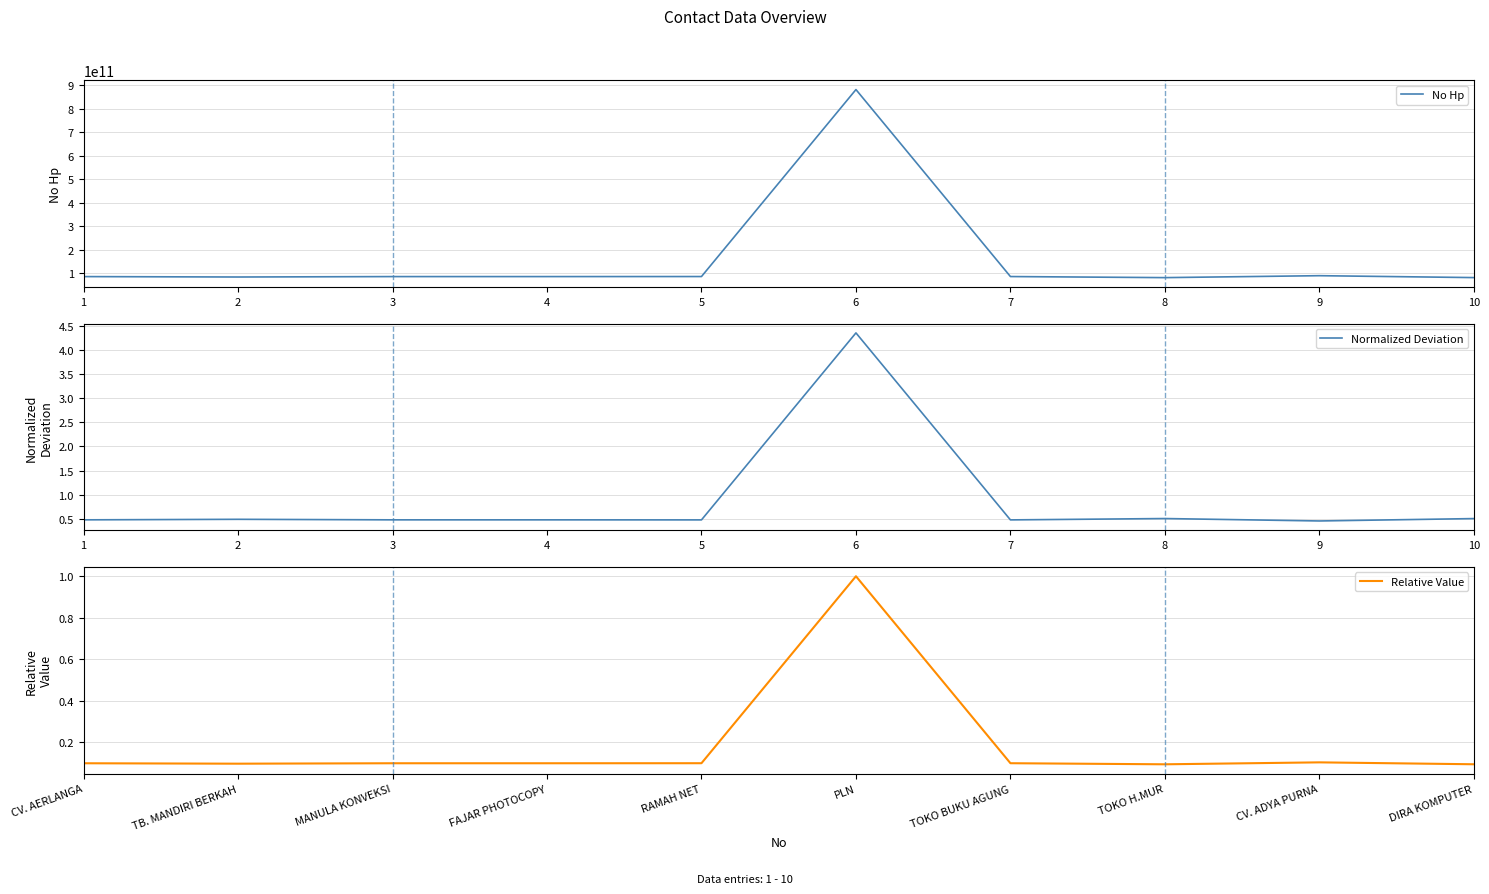

At how many categories does at least one series exceed 522110169082?

1